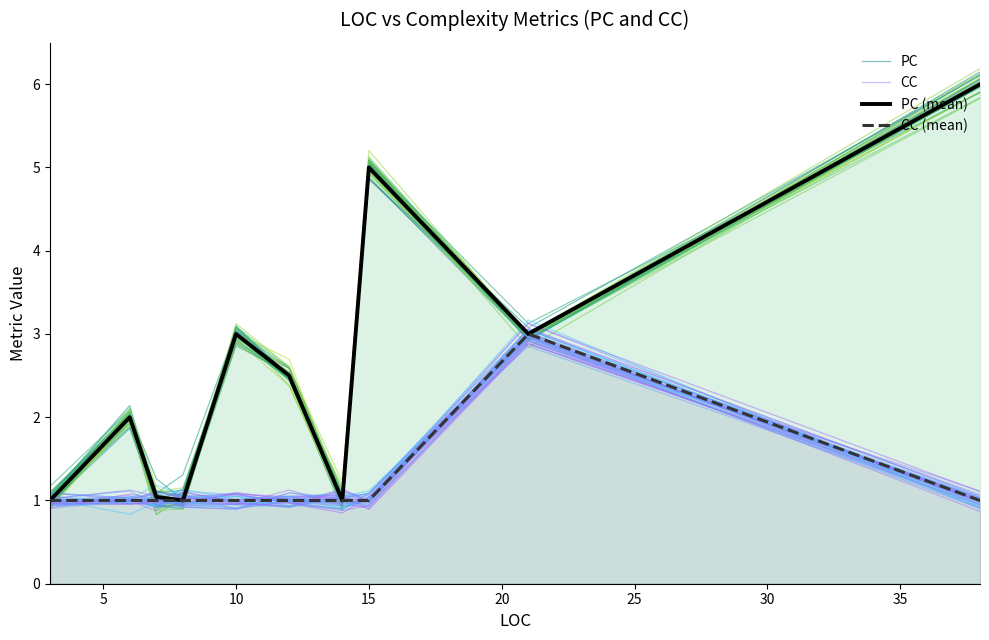

How many lines are shown in the chart?

4